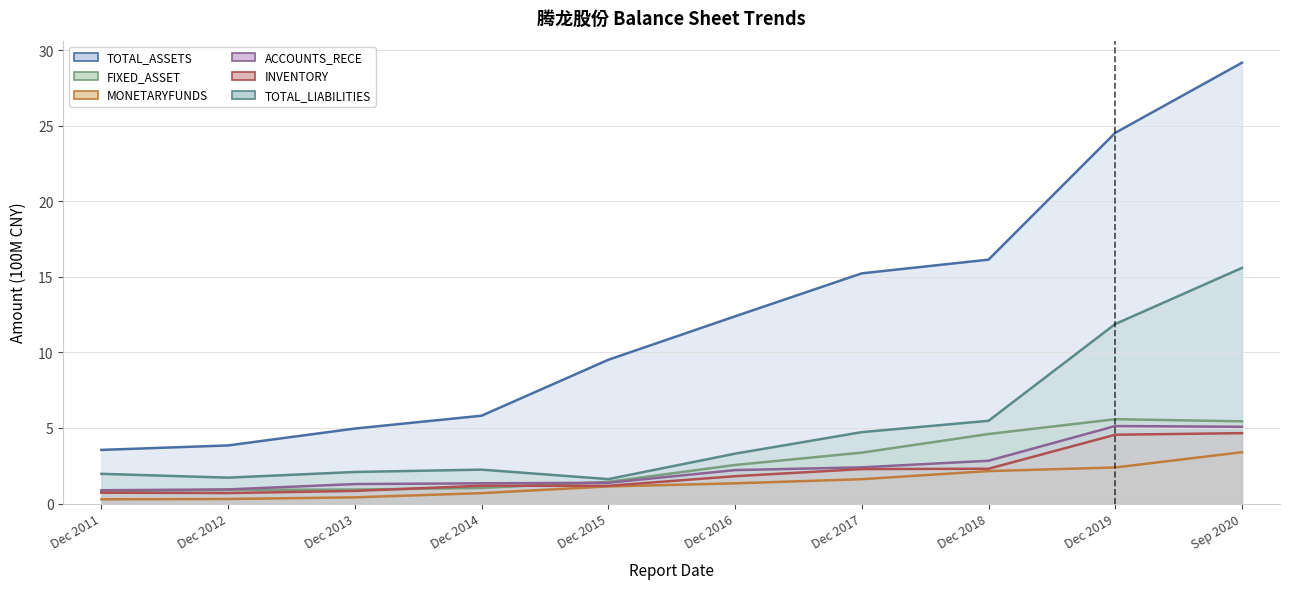

True or false: FIXED_ASSET has a value of 6.0 at Dec 2018.

False